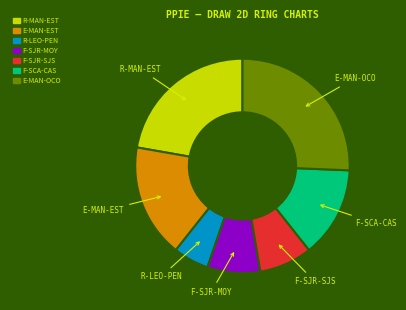

Combined, do F-SCA-CAS and R-MAN-EST account for over 50%?

No